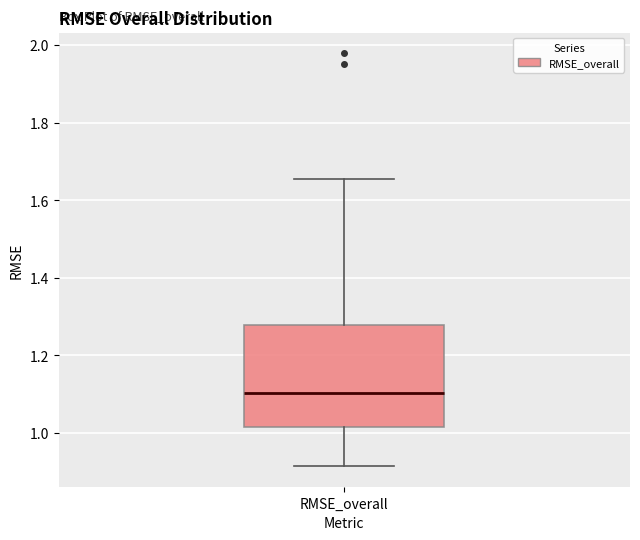

Transcribe this box plot: give where the median line is, the range the box spans, and where the two whiskers end, as read against the y-axis. The values are not printed on the chart, so give them approximately, as read against the axis.

median 1.10, box 1.02 to 1.28, whiskers 0.92 to 1.66